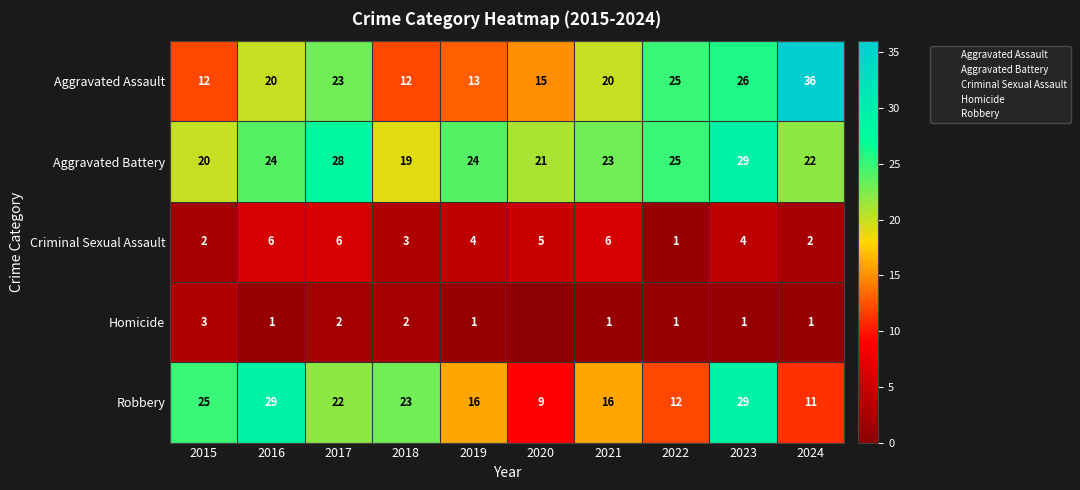

What is the sum of the Criminal Sexual Assault values at 2017 and 2015?

8